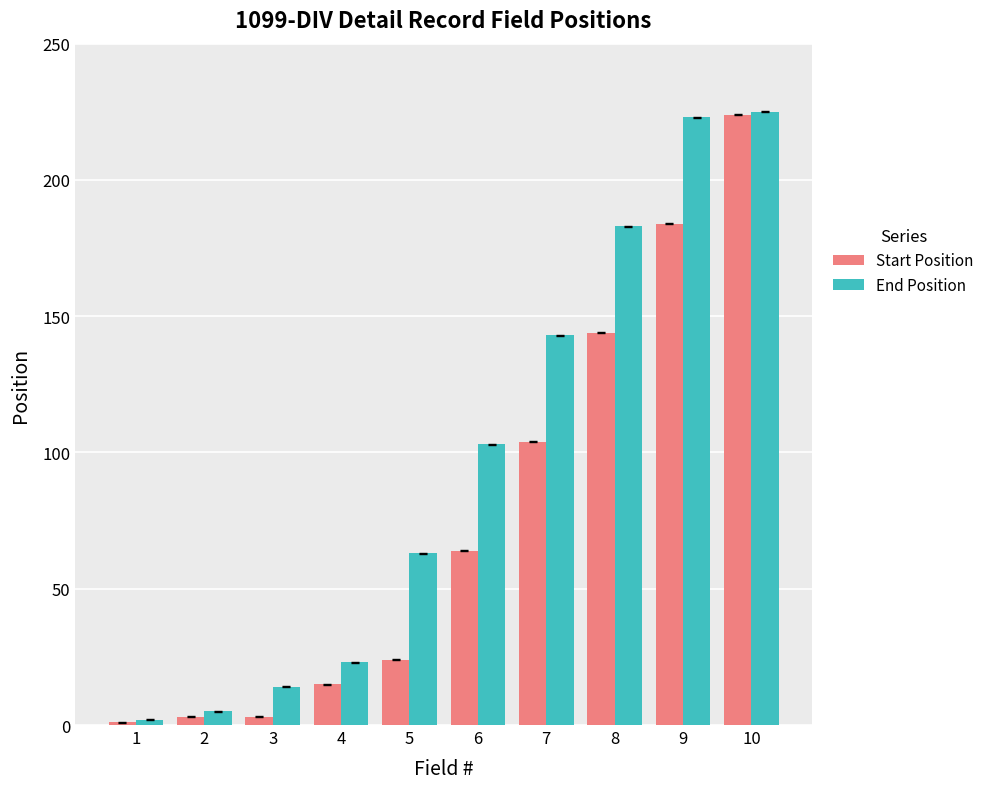

What is the maximum value for Start Position?

224